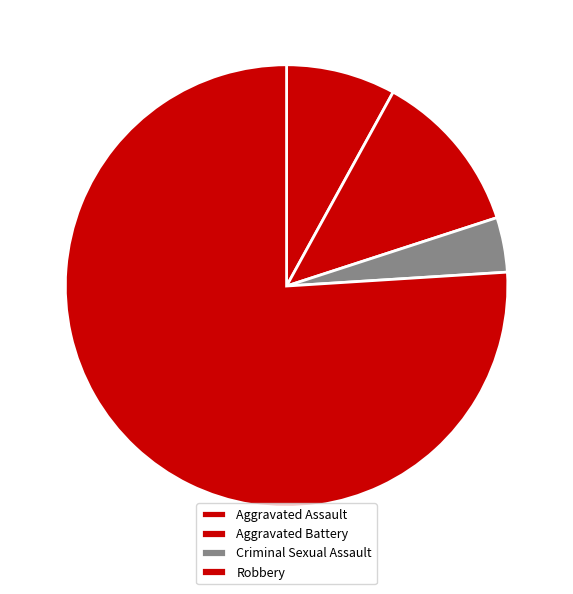

Is there any slice that represents more than half of the pie?

Yes